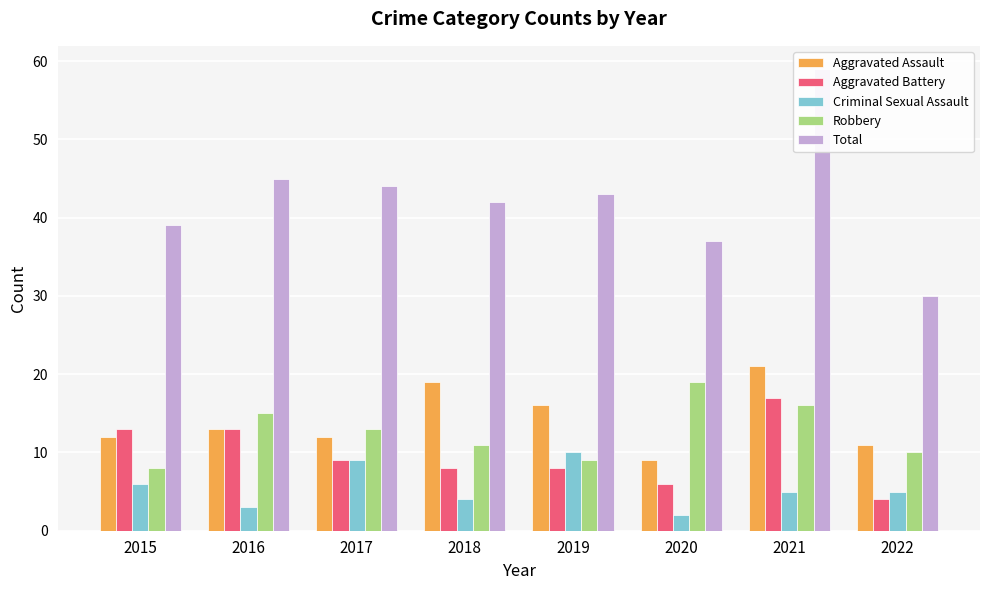

Reading left to right, list all the values displayed in this chart.

Aggravated Assault: 2015=12	2016=13	2017=12	2018=19	2019=16	2020=9	2021=21	2022=11
Aggravated Battery: 2015=13	2016=13	2017=9	2018=8	2019=8	2020=6	2021=17	2022=4
Criminal Sexual Assault: 2015=6	2016=3	2017=9	2018=4	2019=10	2020=2	2021=5	2022=5
Robbery: 2015=8	2016=15	2017=13	2018=11	2019=9	2020=19	2021=16	2022=10
Total: 2015=39	2016=45	2017=44	2018=42	2019=43	2020=37	2021=59	2022=30